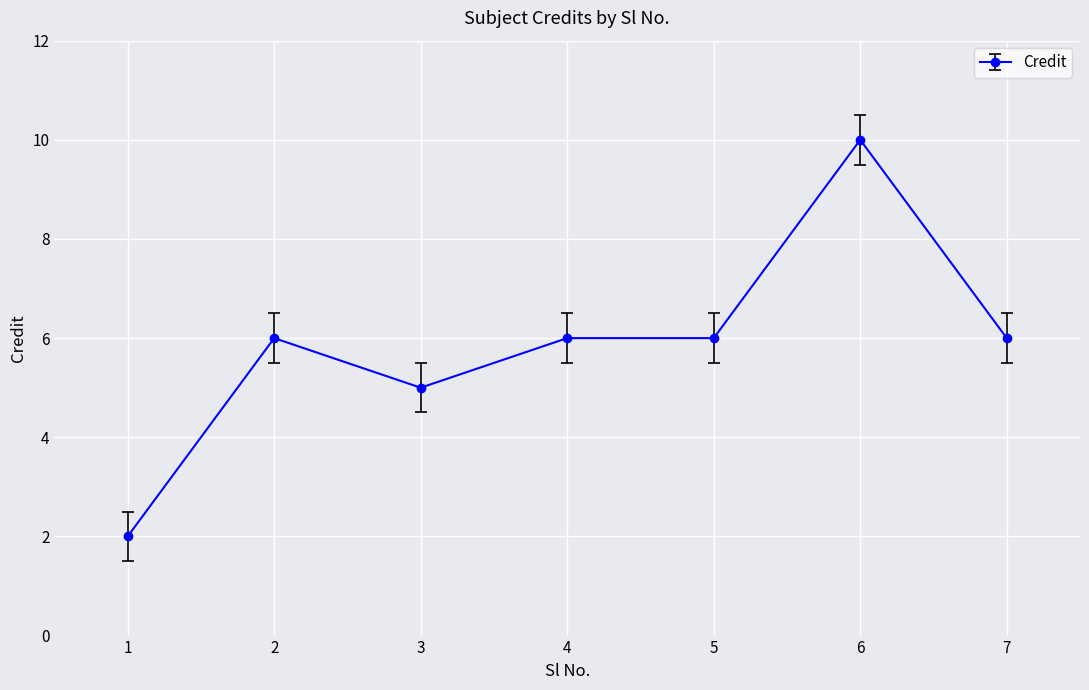

What is the sum of the values at 1 and 2?

8